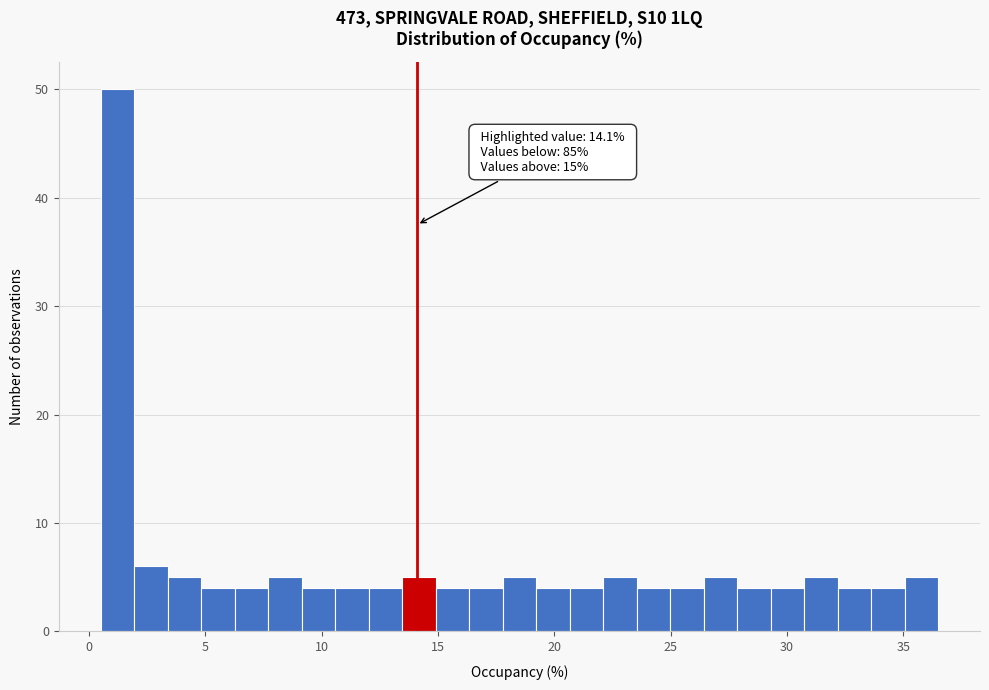

Around what value on the x-axis is the tallest bar? Give the approximate position of its centre, as read against the axis.

1.0